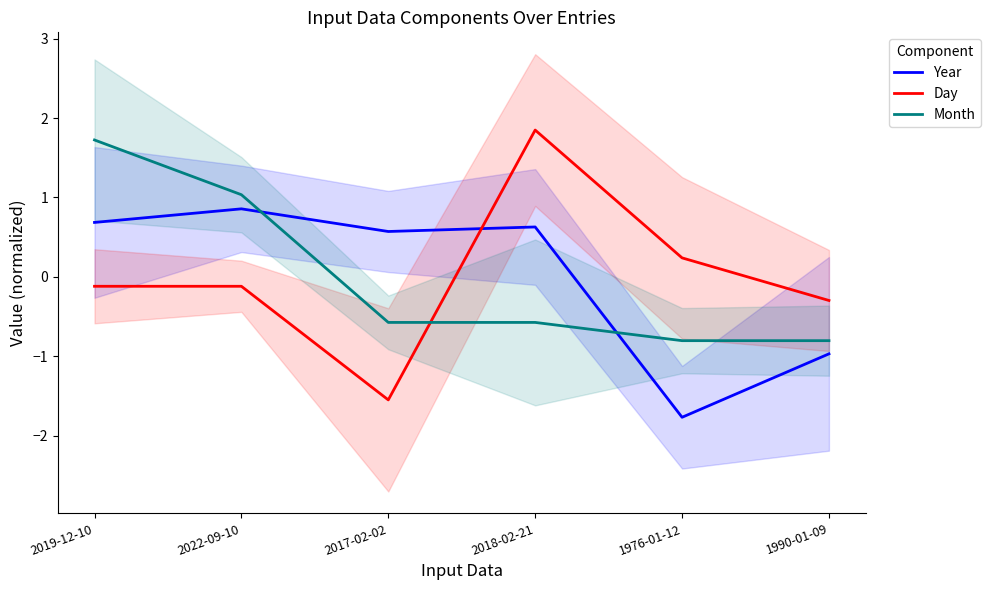

How many values in Month are below zero?

4